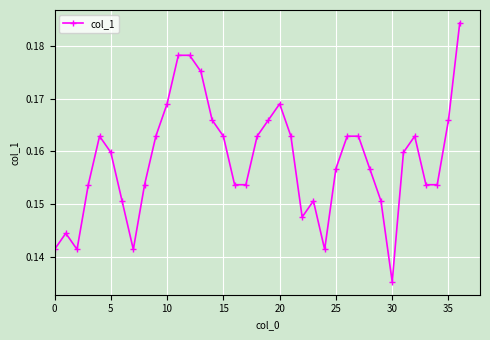

Count the values in the range 0 to 1.

37